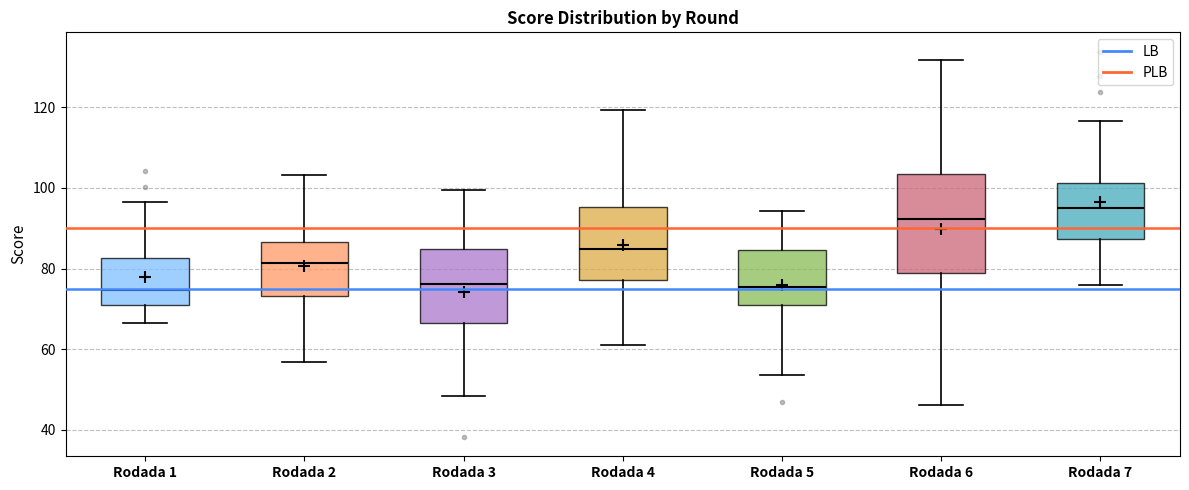

Which box is the tallest, from its lower edge to its upper edge?

Rodada 6